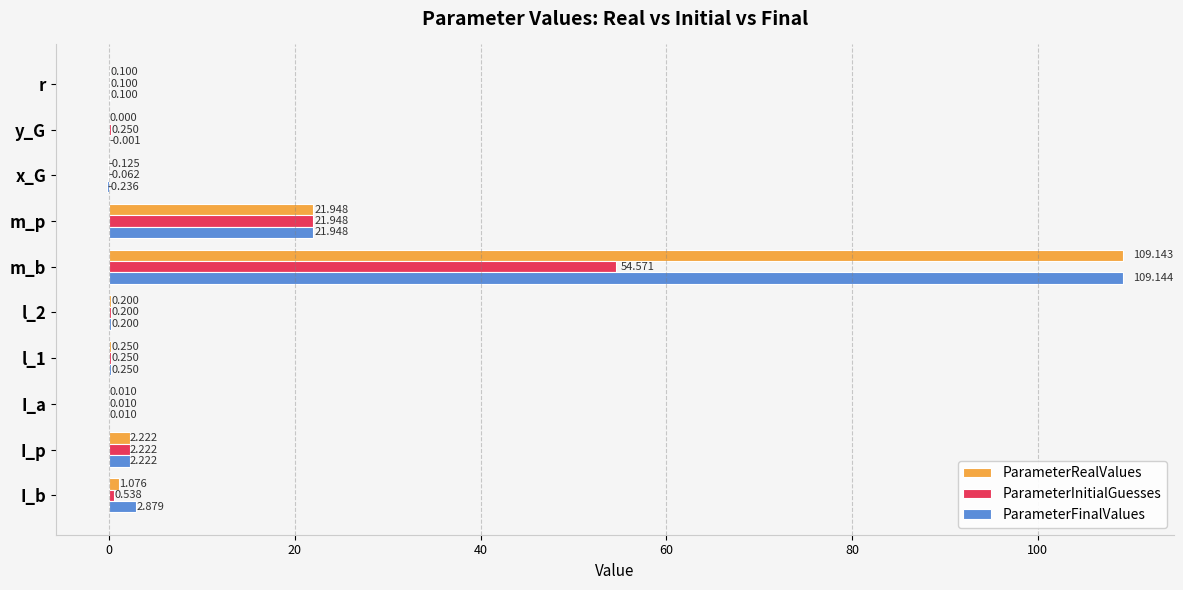

What is the sum of all ParameterInitialGuesses values?

80.0